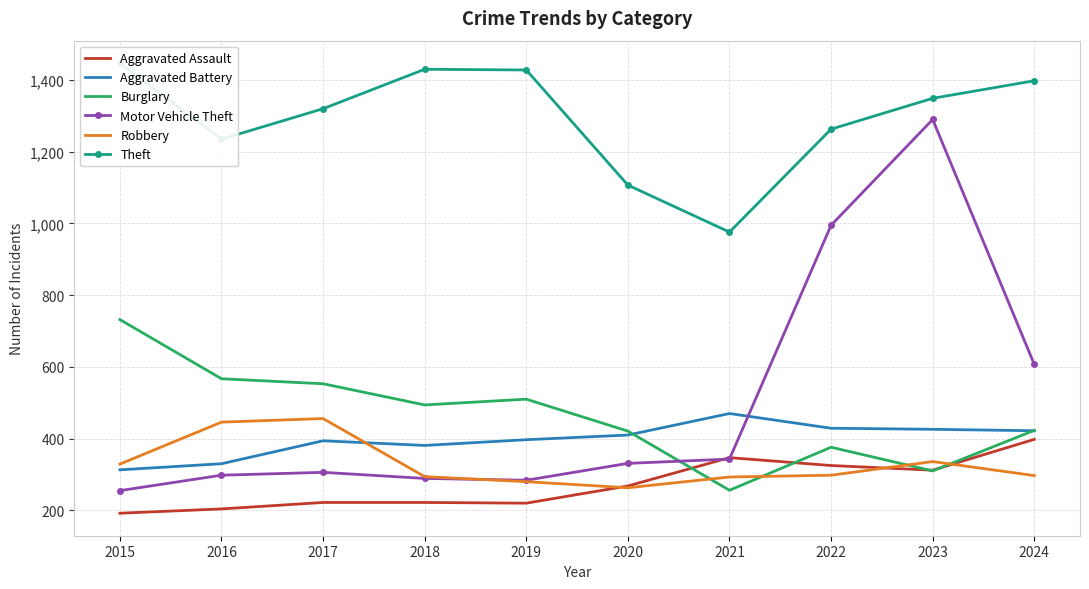

What is the difference between the highest and lowest values at 2016?

1031